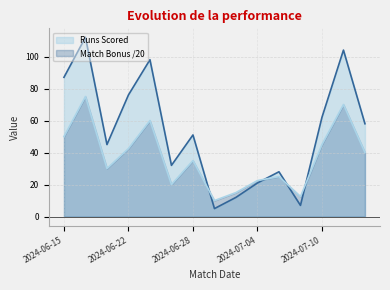

At how many categories does at least one series exceed 51?

7